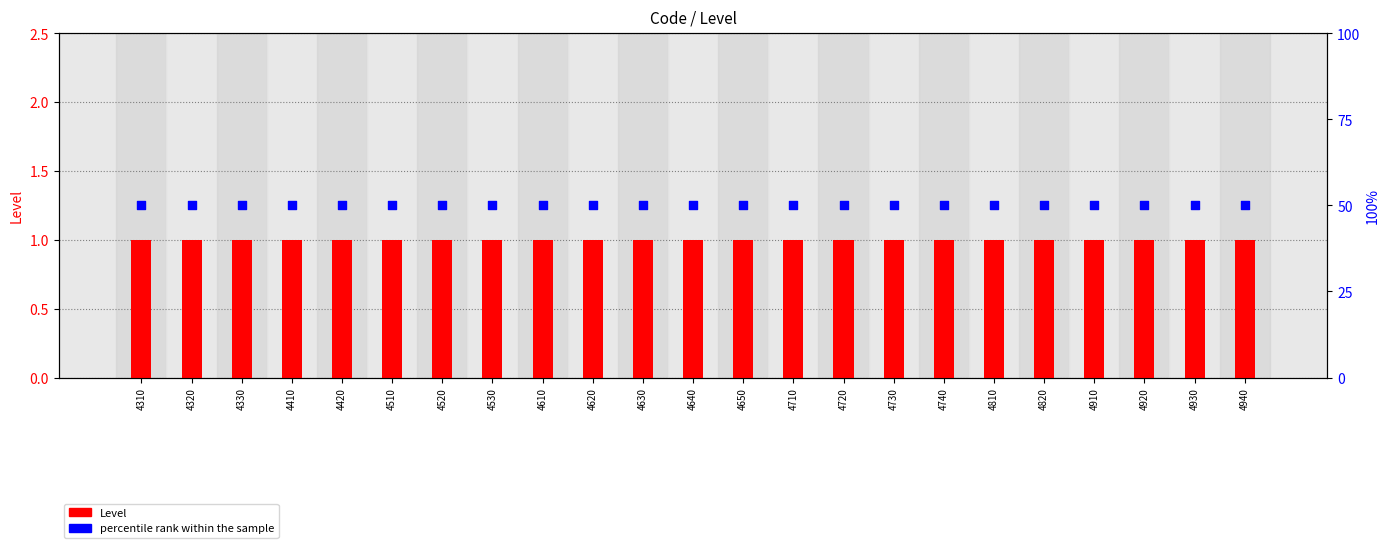

Which series has the widest spread of Y values?

Level